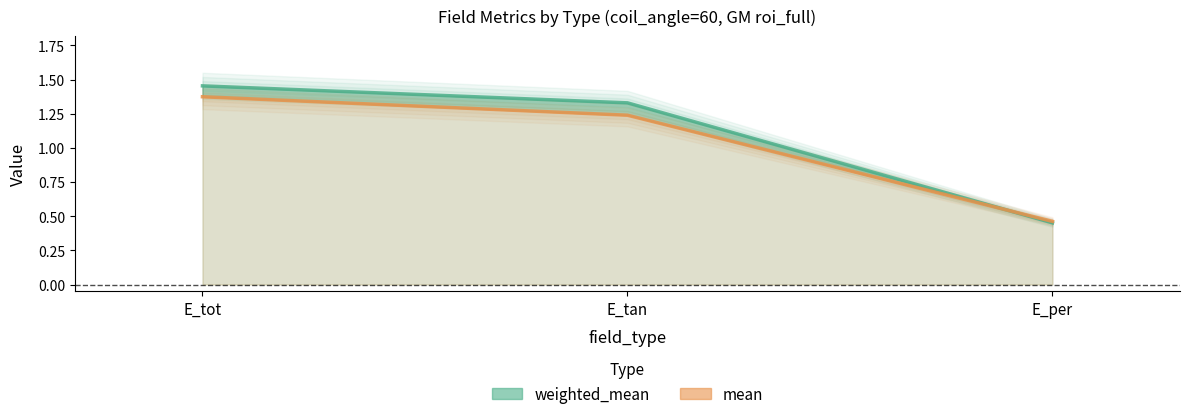

What position from the left is E_tan?

2